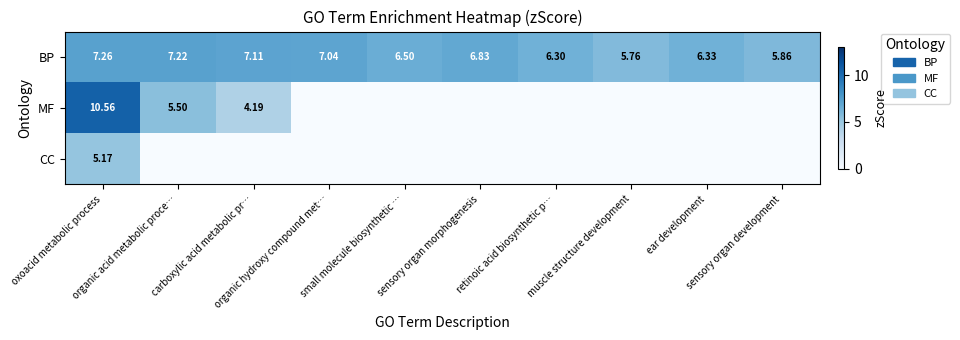

List the labels in order of MF value, smallest first.

organic hydroxy compound met…, small molecule biosynthetic …, sensory organ morphogenesis, retinoic acid biosynthetic p…, muscle structure development, ear development, sensory organ development, carboxylic acid metabolic pr…, organic acid metabolic proce…, oxoacid metabolic process